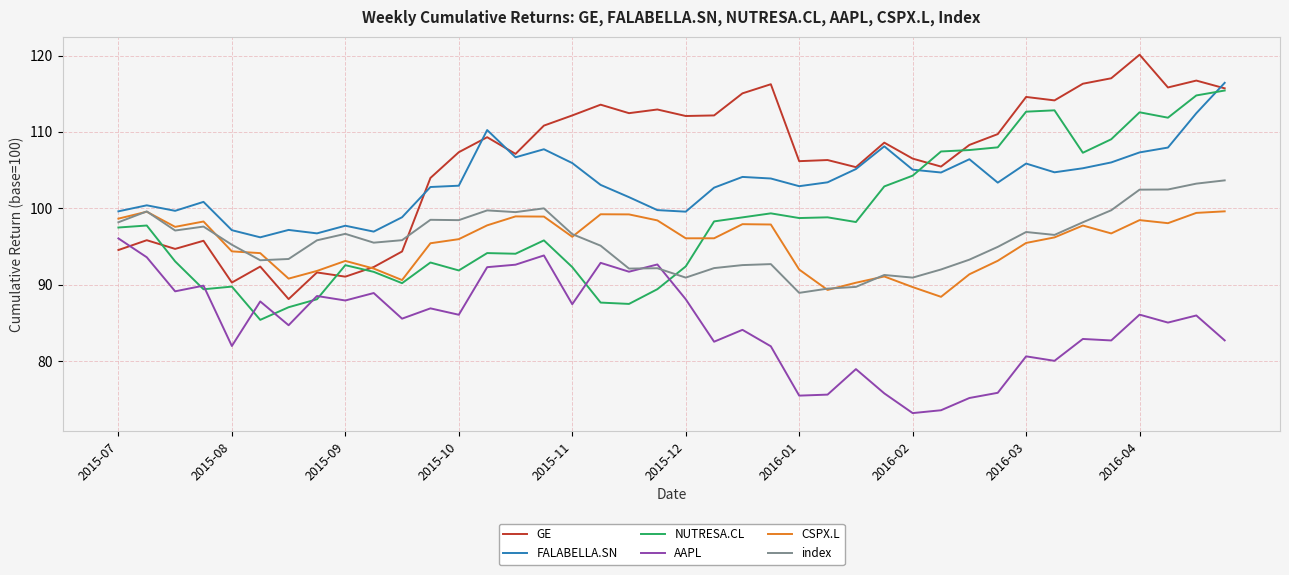

True or false: FALABELLA.SN and AAPL intersect in this chart.

False